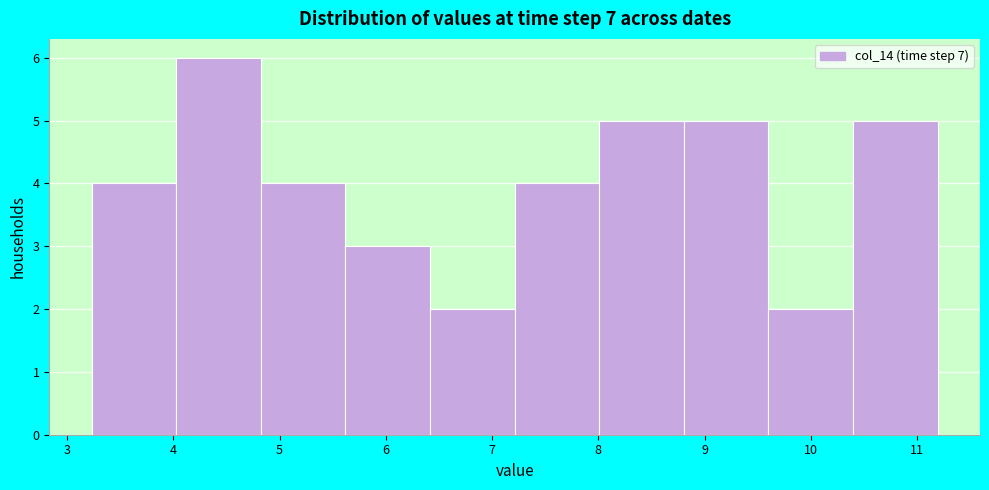

Reading left to right, transcribe this chart: for each bar, give the range it covers on the x-axis and its height. Neither the bar edges nor the heights are printed on the chart, so give them approximately, as read against the axes.

3.2 to 4.0: 4
4.0 to 4.8: 6
4.8 to 5.6: 4
5.6 to 6.4: 3
6.4 to 7.2: 2
7.2 to 8.0: 4
8.0 to 8.8: 5
8.8 to 9.6: 5
9.6 to 10.4: 2
10.4 to 11.2: 5